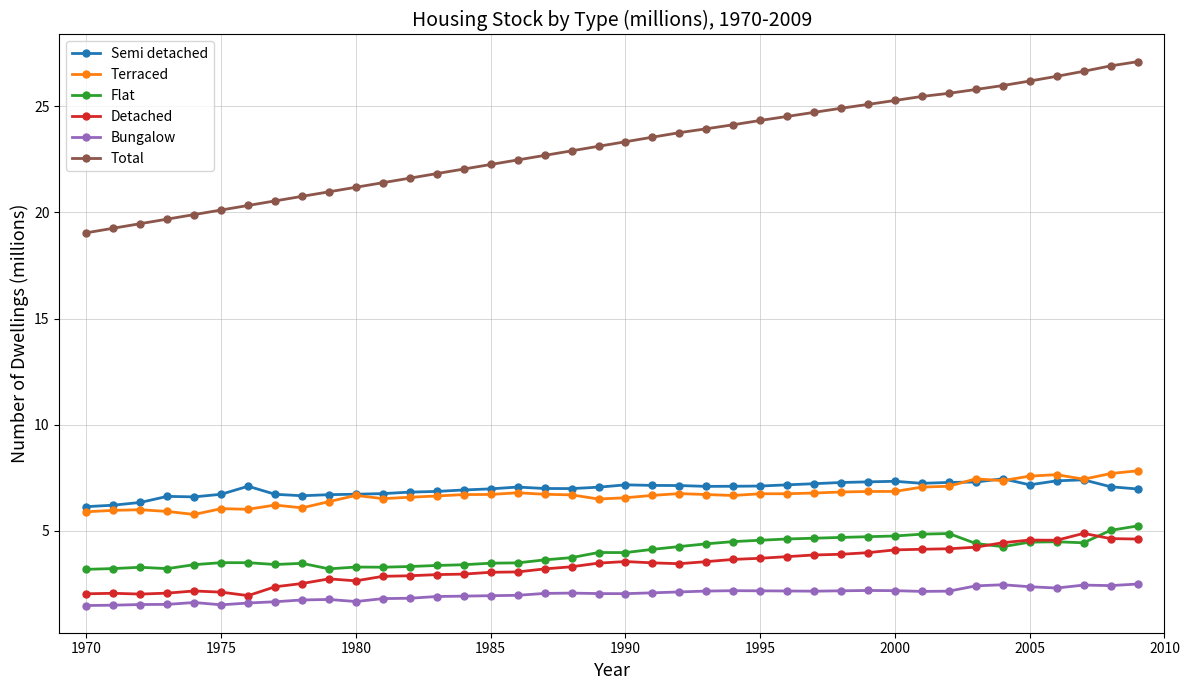

What are all the series names shown in the legend?

Semi detached, Terraced, Flat, Detached, Bungalow, Total